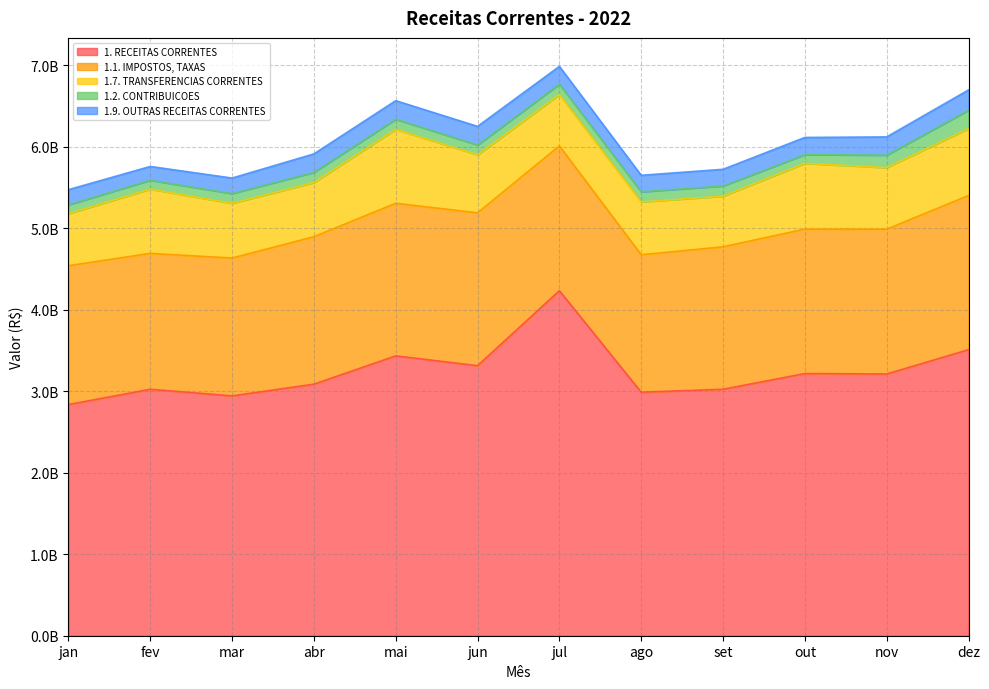

In 1.9. OUTRAS RECEITAS CORRENTES, how many points are higher than both neighbors (excluding endpoints)?

1